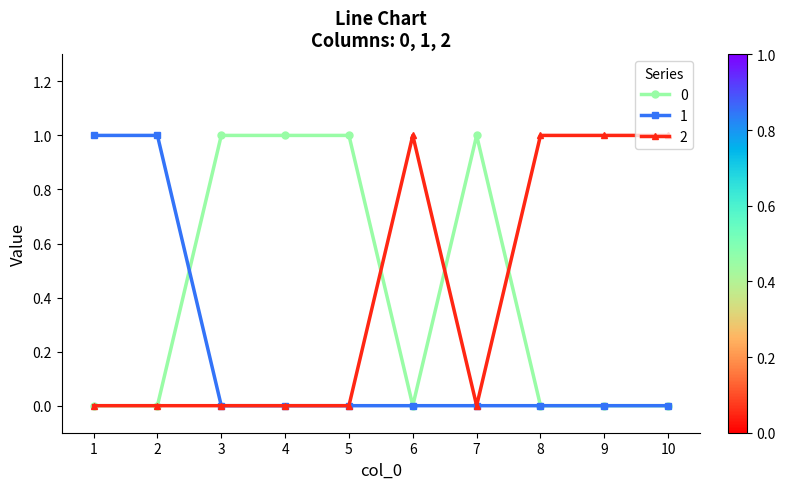

At how many categories does at least one series exceed 0?

10